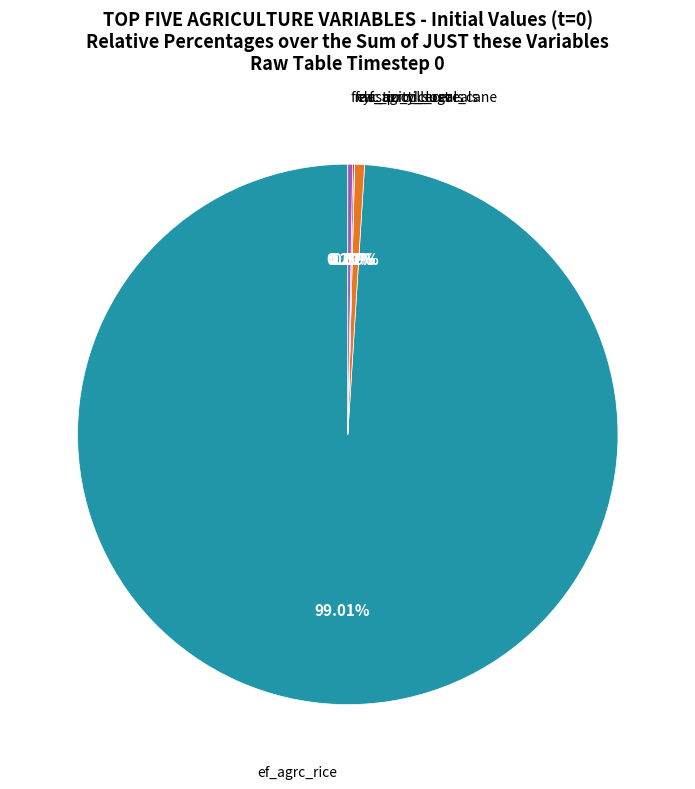

Does any single category account for the majority?

Yes